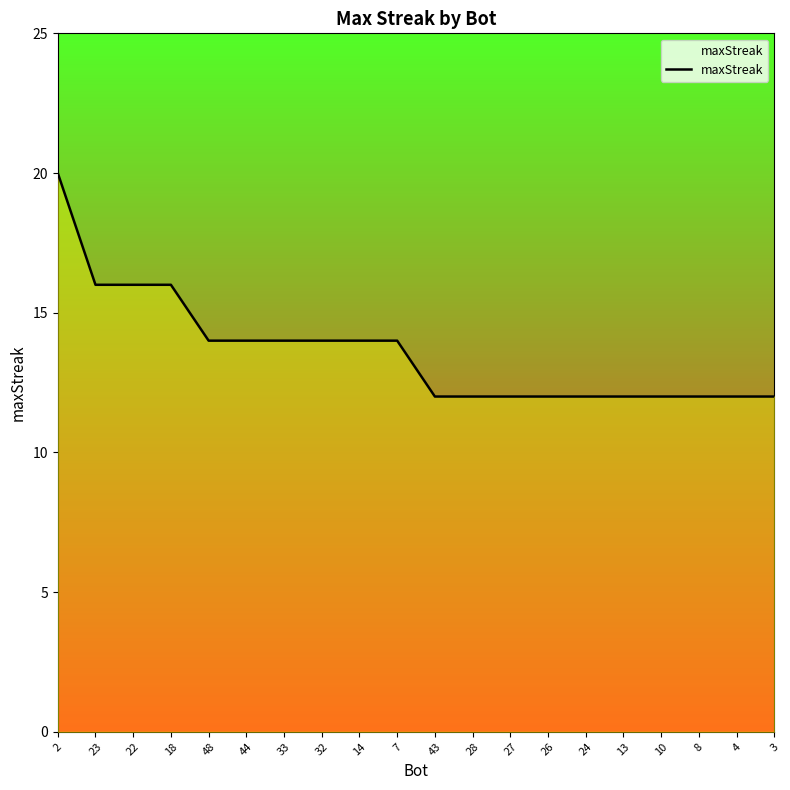

Which label corresponds to the largest value in the chart?

2